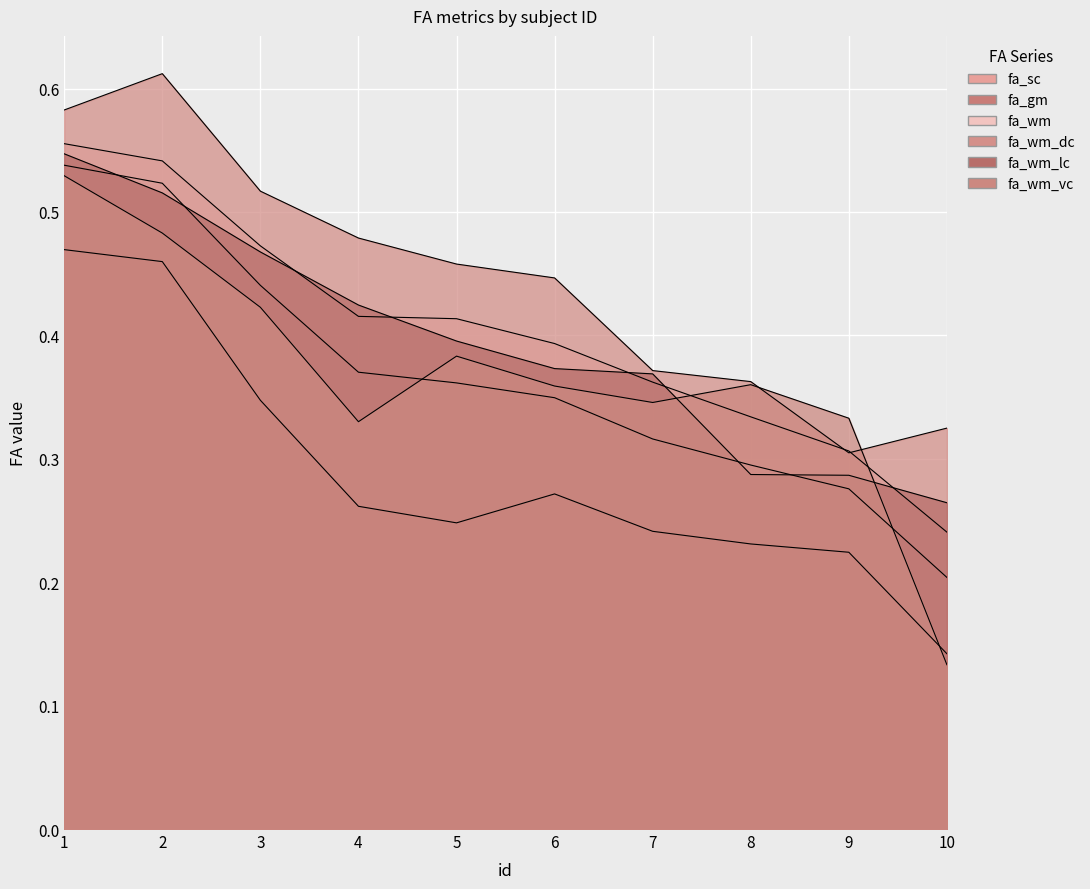

Where is fa_sc nearest to the value 0?

10